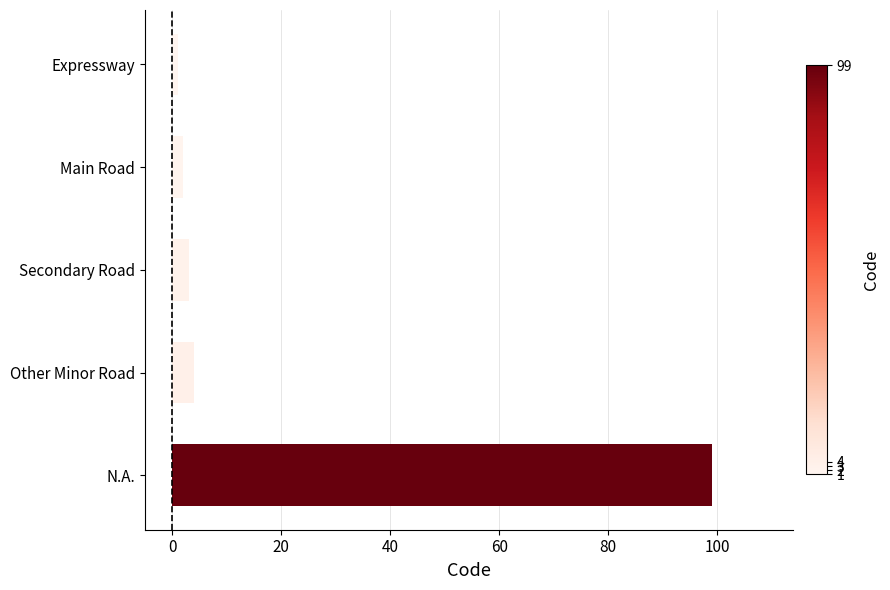

The value at Other Minor Road is 4. True or false?

True